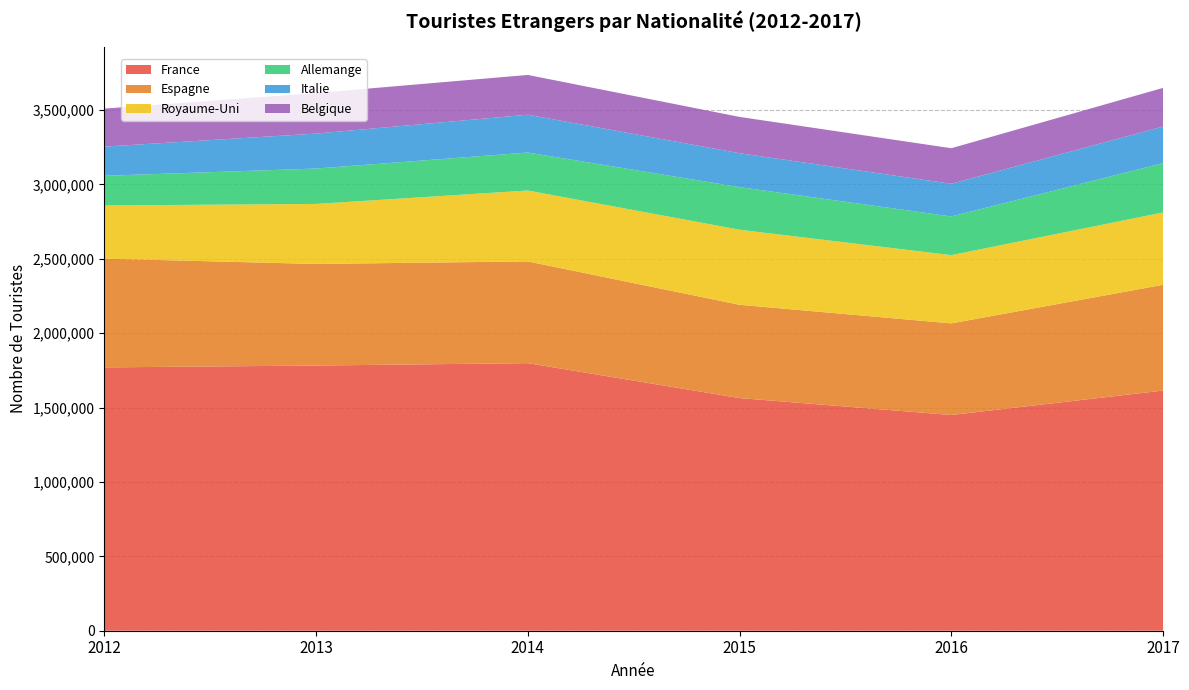

Reading left to right, what are all the values shown in this chart?

France: 1769710	1782056	1798190	1563568	1449757	1614011
Espagne: 730882	682834	683761	626896	615720	710729
Royaume-Uni: 357347	403325	476550	504475	458561	486262
Allemange: 199349	237852	255124	286328	260255	331185
Italie: 196186	234912	254209	227961	219334	246312
Belgique: 255290	272593	267308	243815	238984	259658